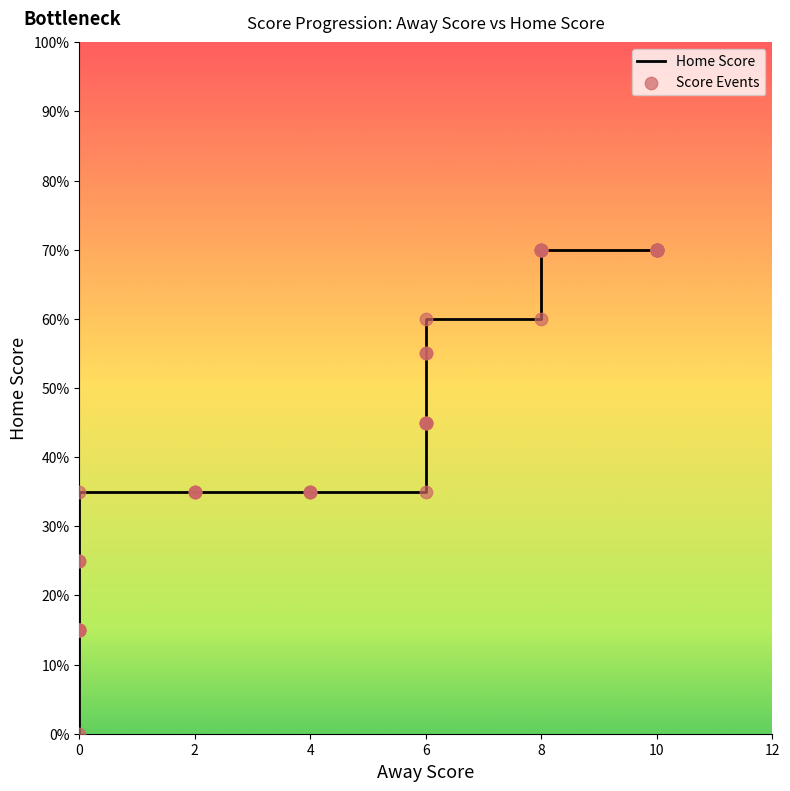

Which series has the largest Y range (max minus min)?

Home Score